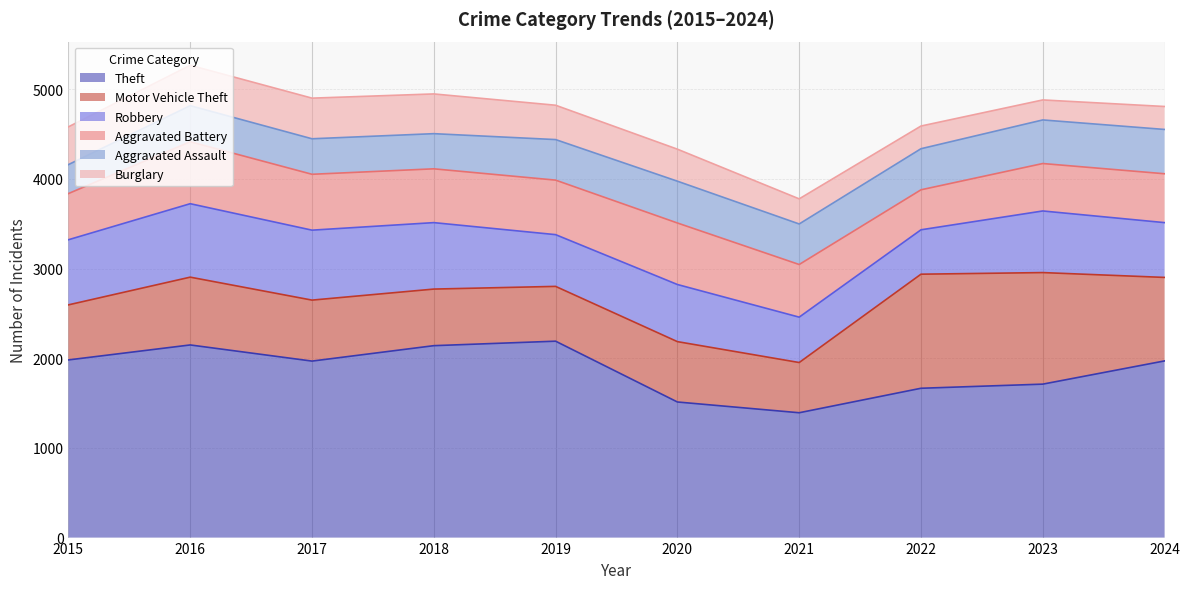

At which category is the sum across all series the highest?

2016